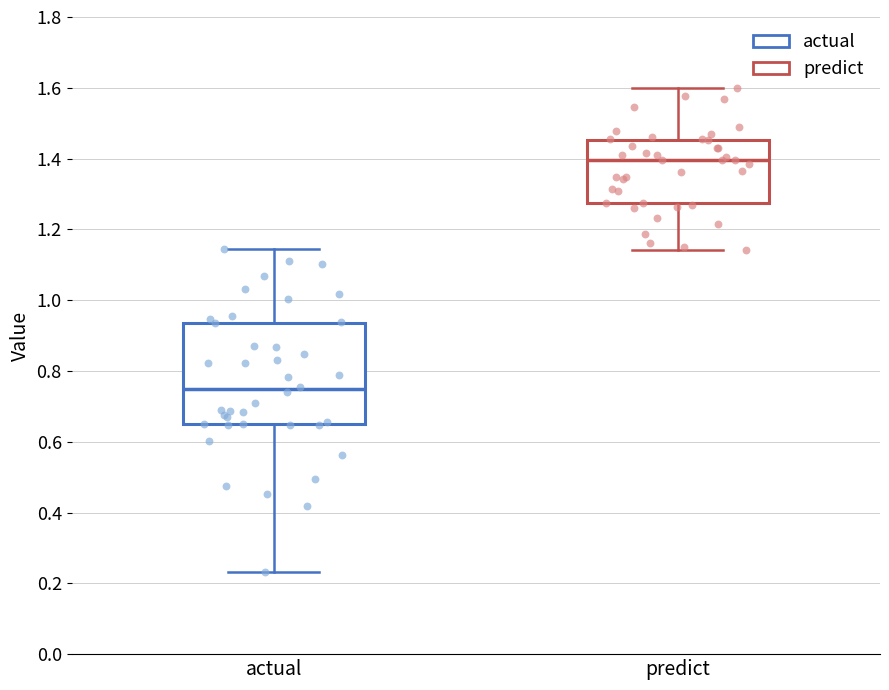

Where does the lower whisker of the box for predict end on the y-axis? The values are not printed on the chart, so give them approximately, as read against the axis.

1.14